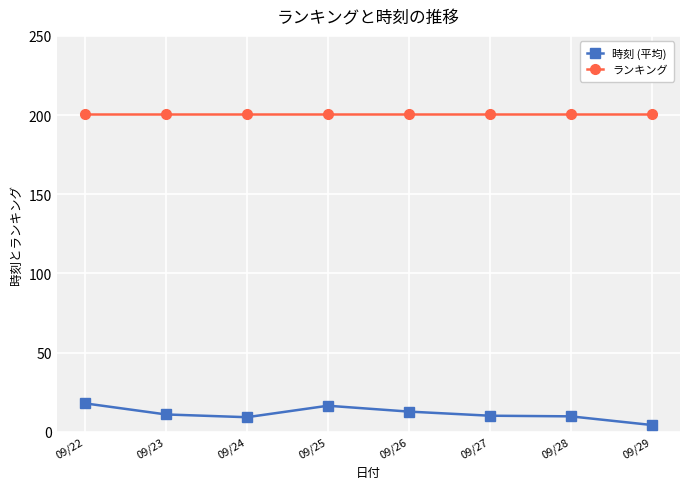

What is the sum of all 時刻 (平均) values?

91.9